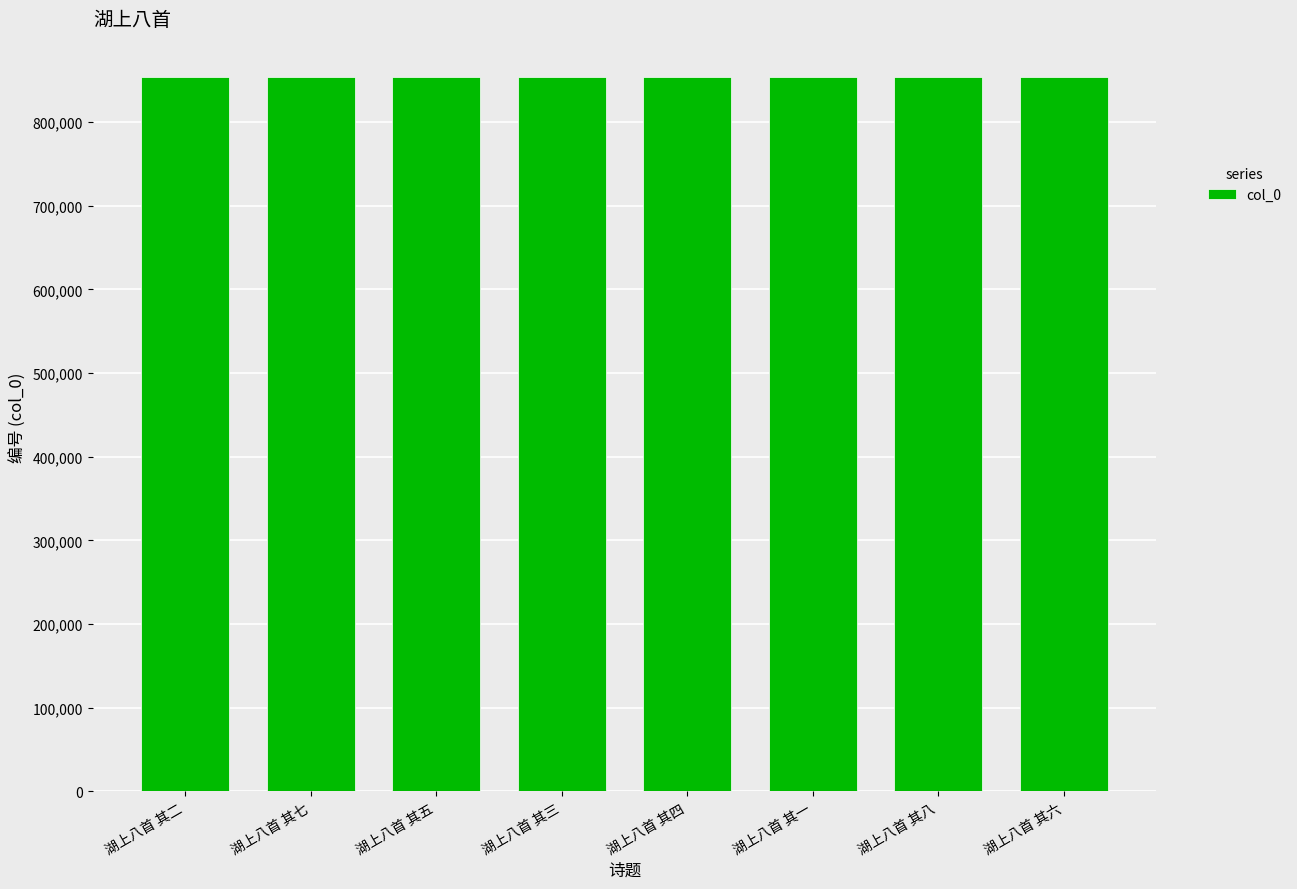

What is the label of the 1st bar from the right?

湖上八首 其六